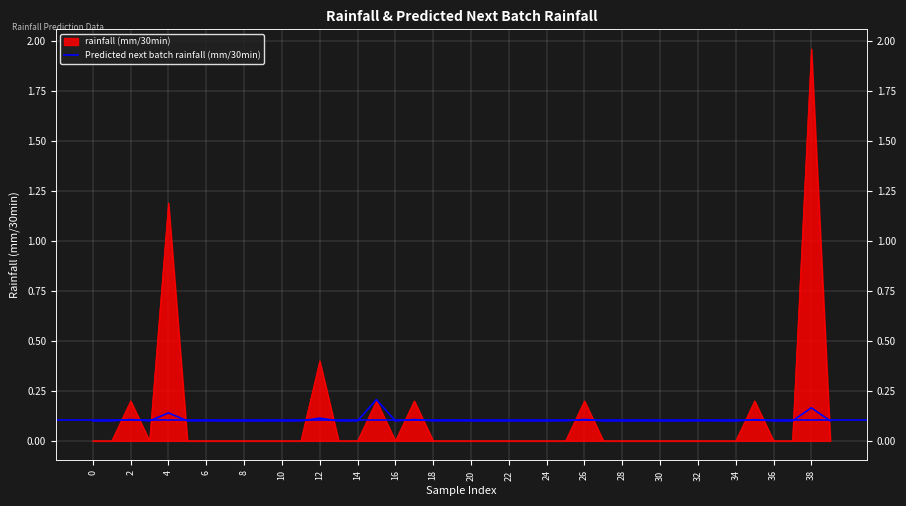

What is the approximate value at 30?

0.1